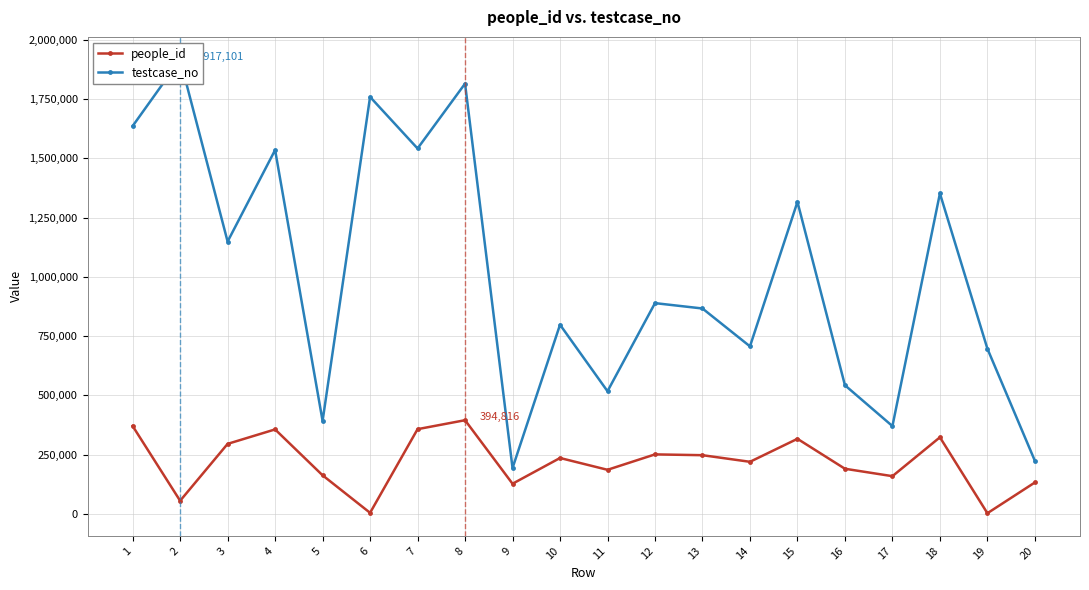

In testcase_no, how many points are higher than both neighbors (excluding endpoints)?

8